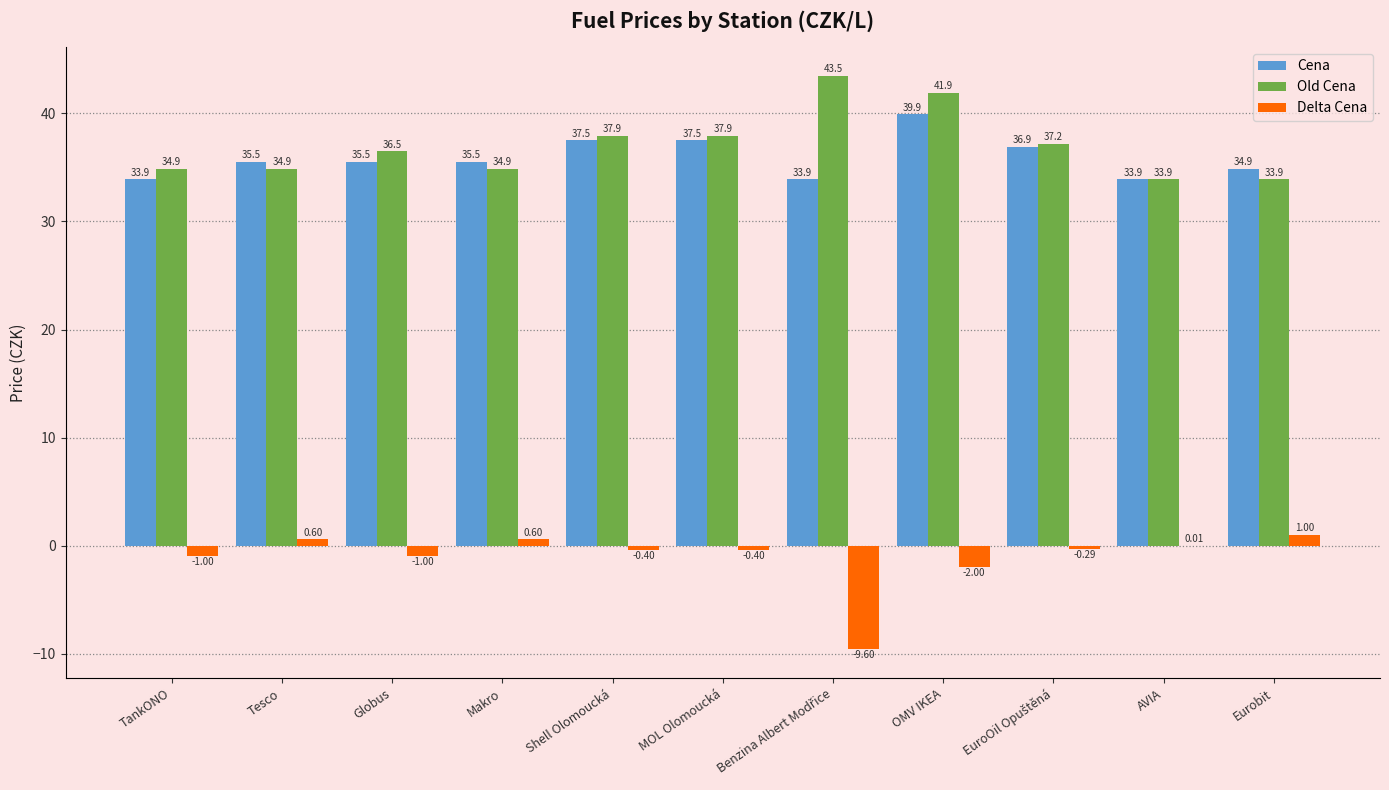

At which category is the sum across all series the highest?

OMV IKEA